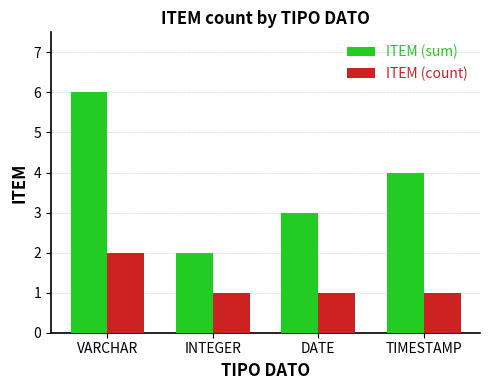

What is the average value of the ITEM (sum) series?

4